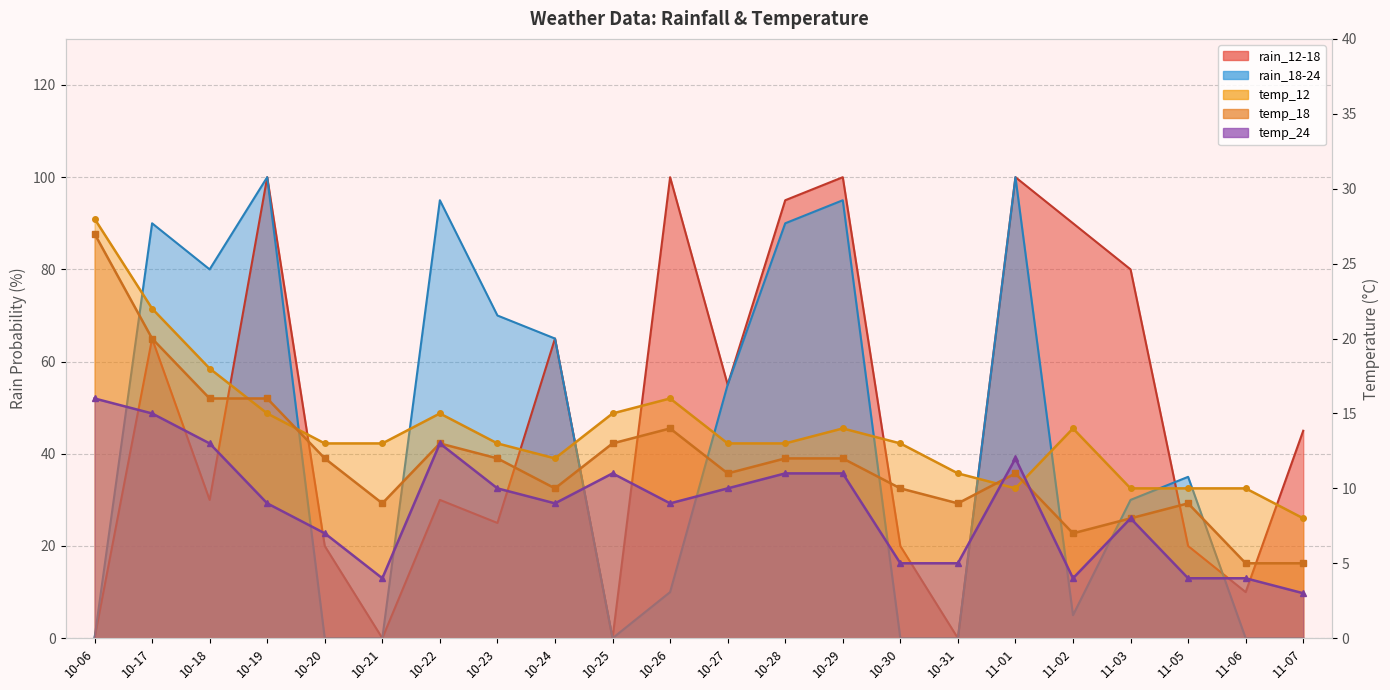

How many lines are shown in the chart?

5